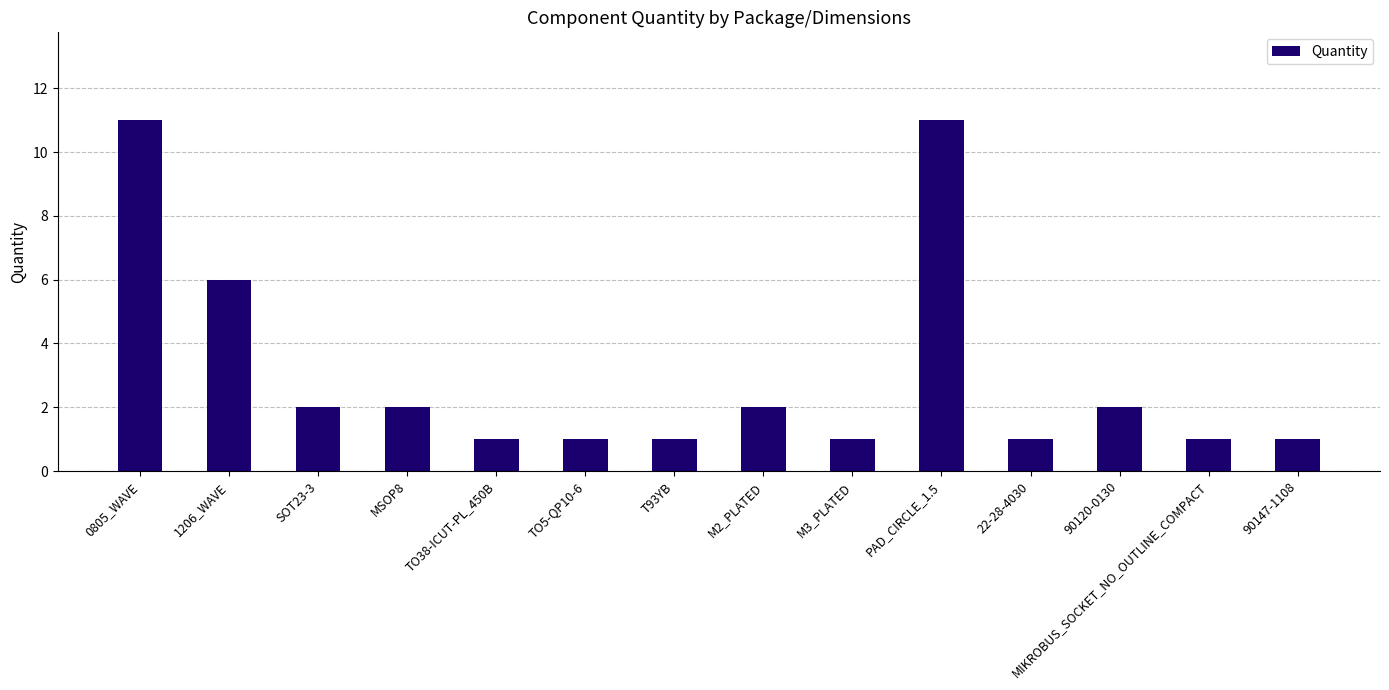

What is the maximum value shown in the chart?

11